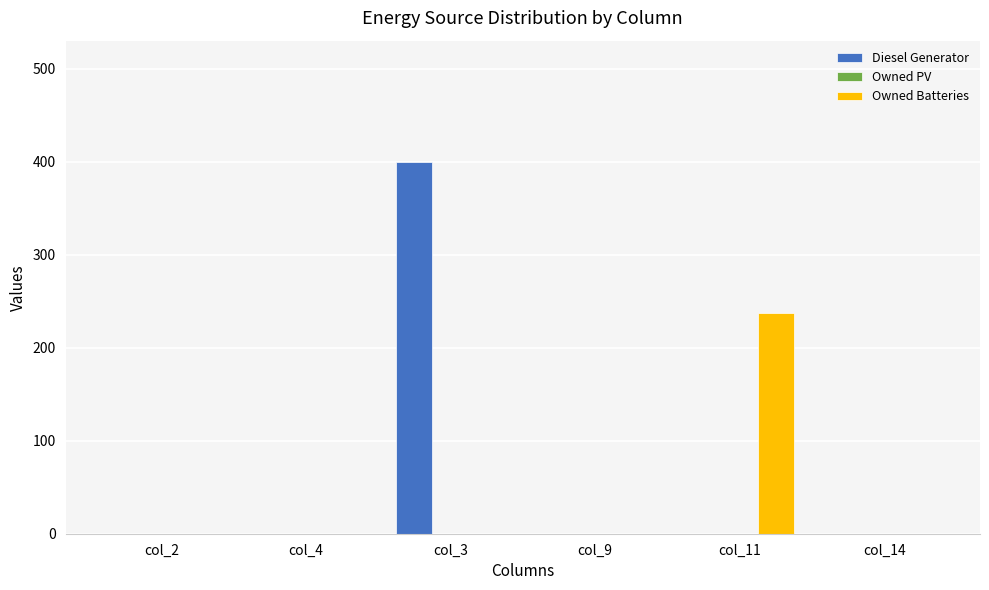

How many groups of bars are there?

6